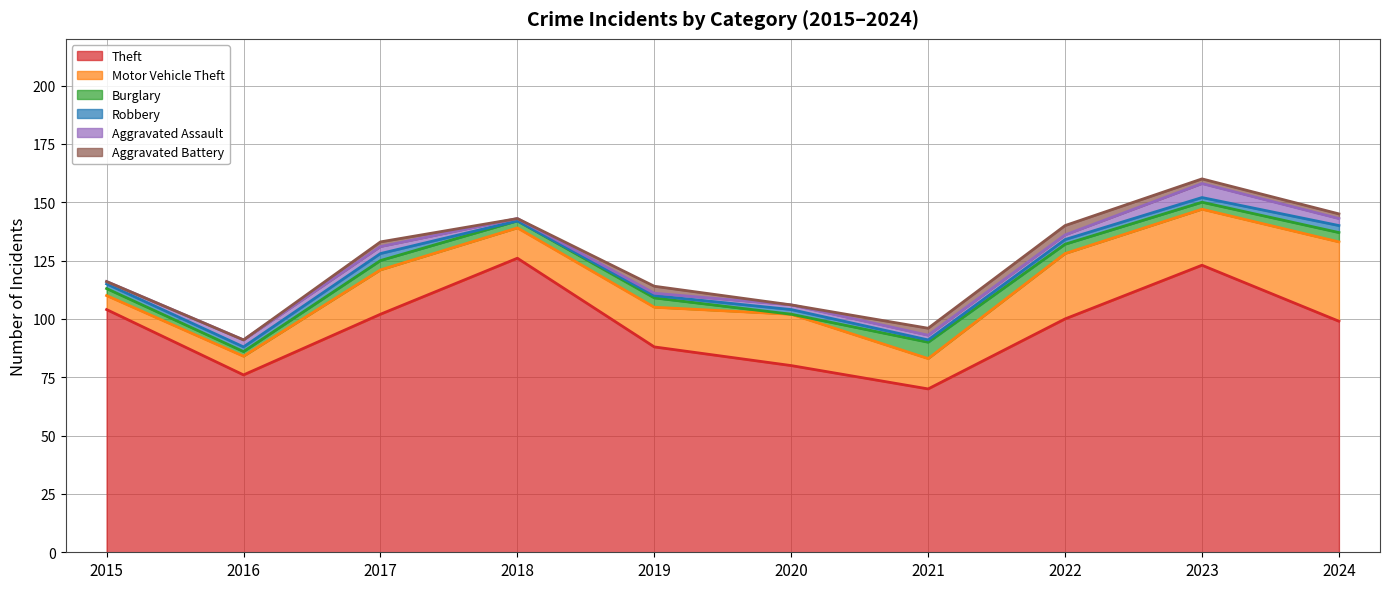

At which label does Motor Vehicle Theft first exceed 19?

2020